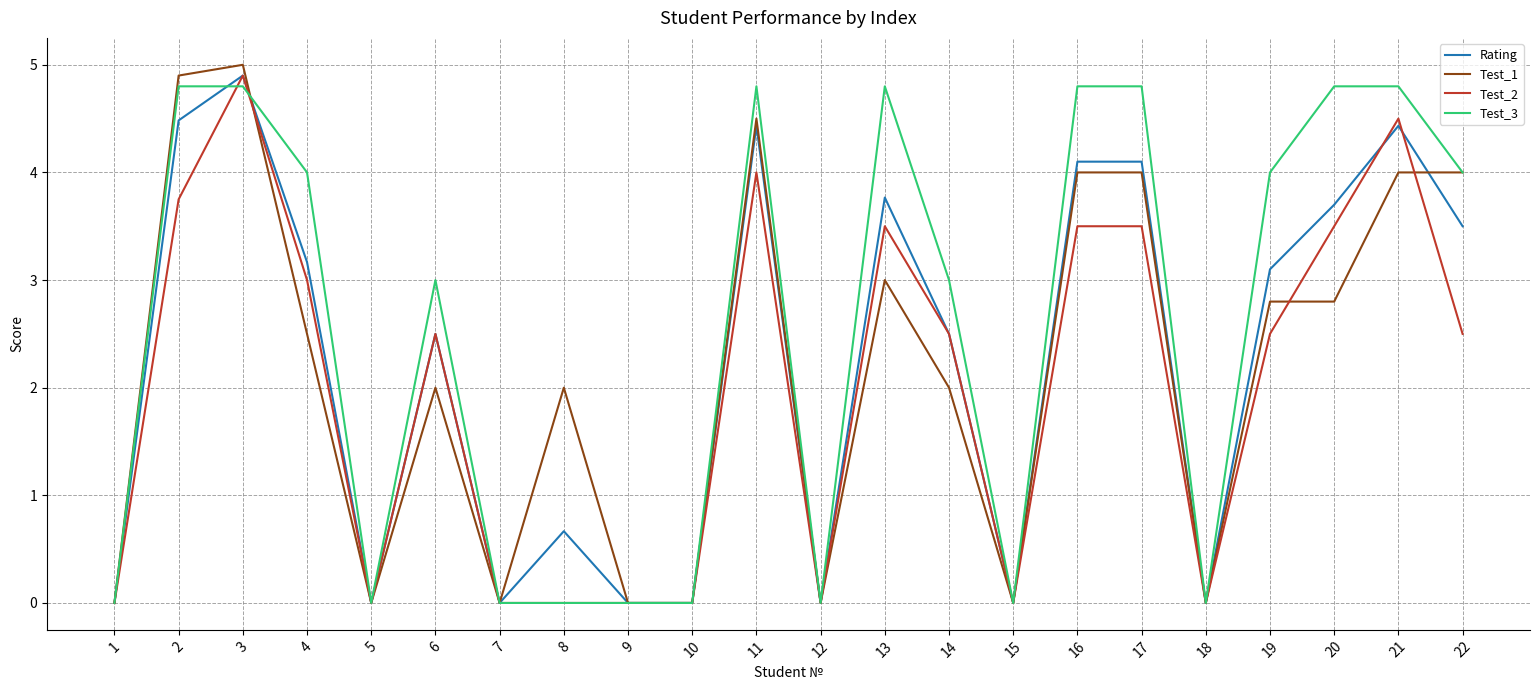

Read the Test_3 value at 13.

4.8